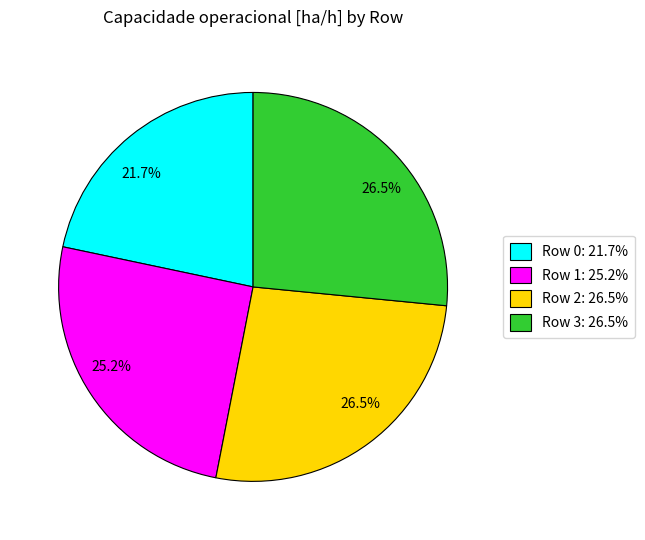

Is there a majority slice in this chart?

No